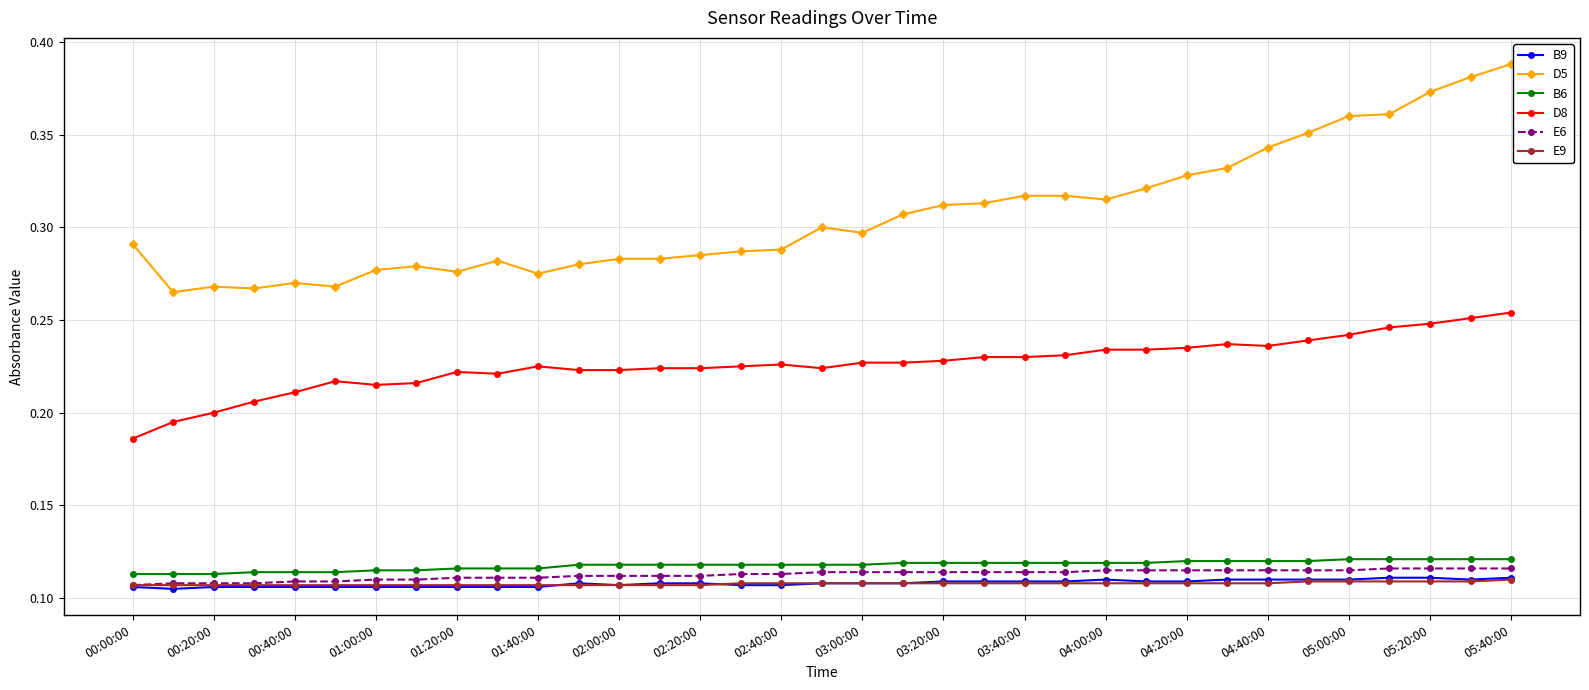

True or false: D8 has more than 2 points higher than both neighbors.

True